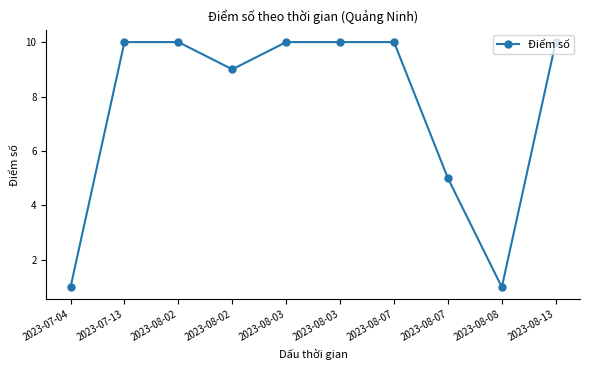

Which has a higher value, 2023-08-13 or 2023-08-02?

2023-08-13